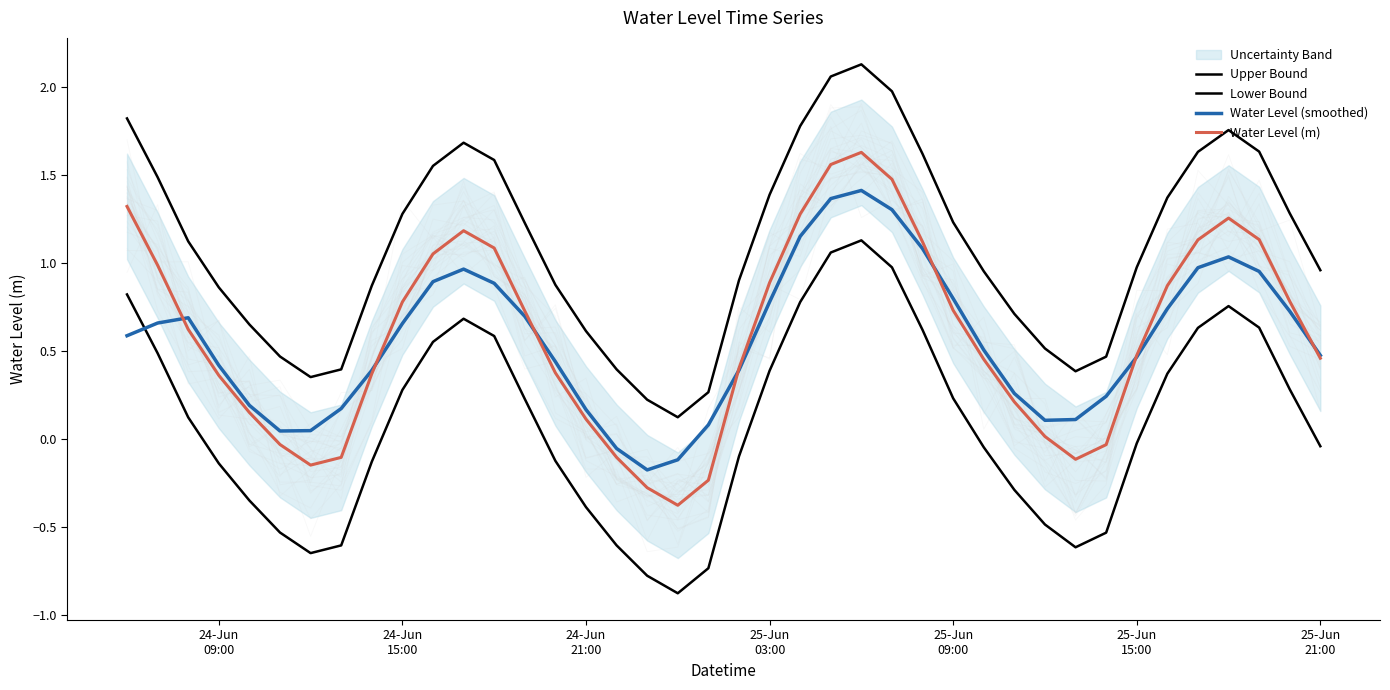

Which series has the largest total across all categories?

Upper Bound